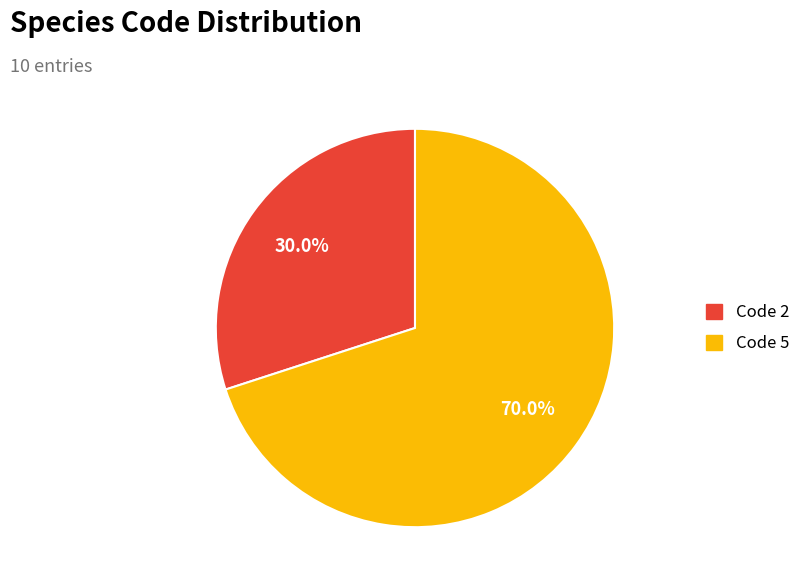

Is there a majority slice in this chart?

Yes